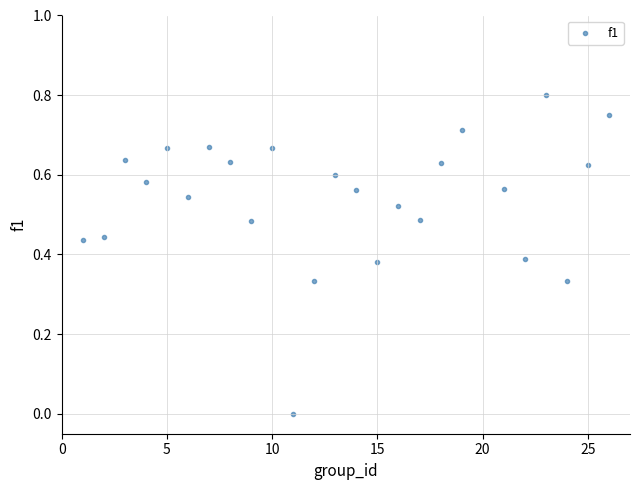

How many points are shown in the scatter plot?

25